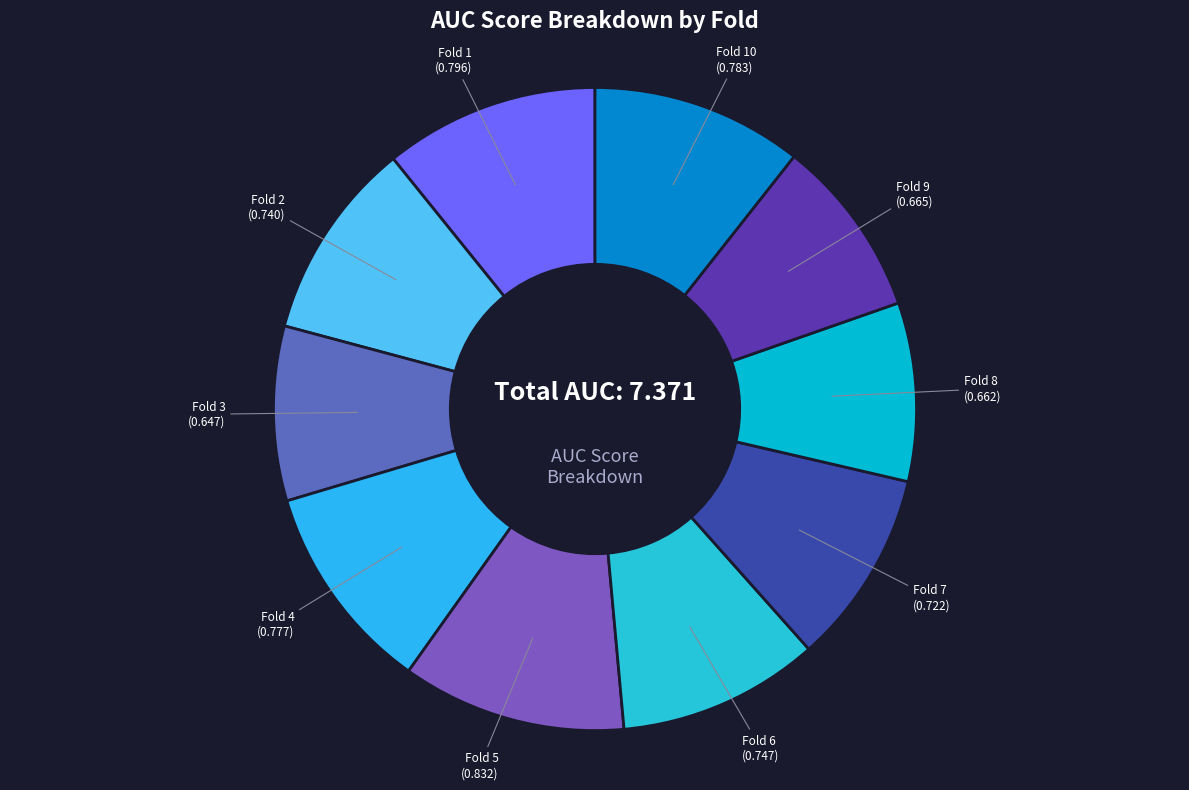

True or false: Fold 8 accounts for 1% of the total.

False